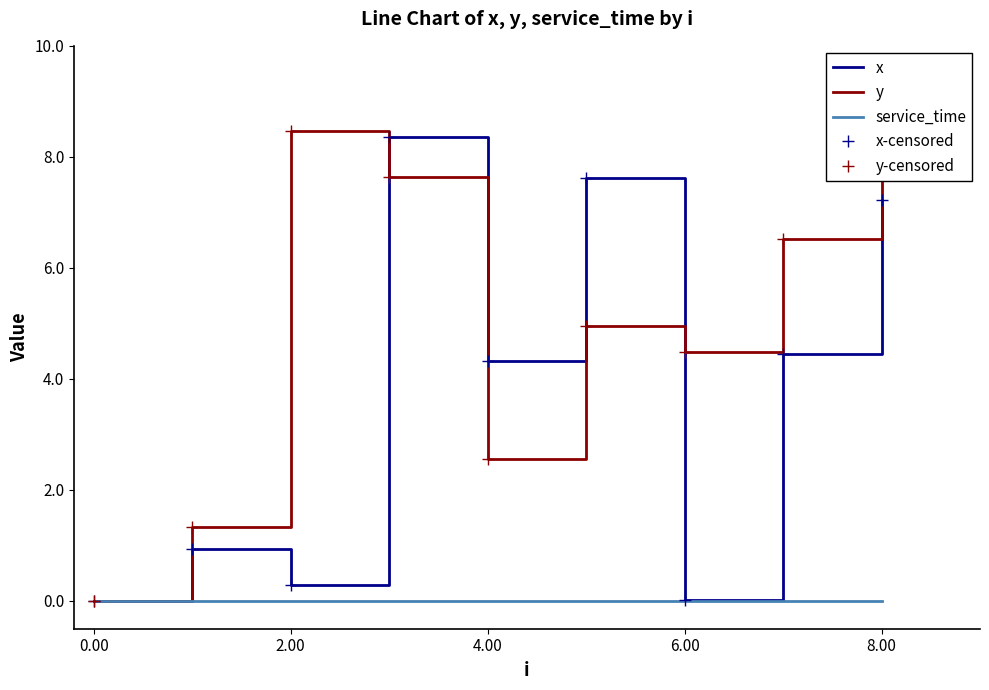

True or false: y and service_time cross at least once.

False